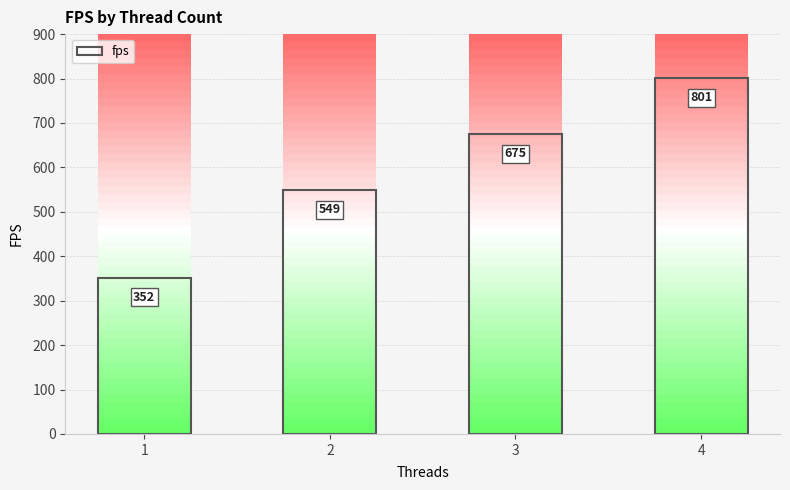

Rank the categories by value from lowest to highest.

1, 2, 3, 4